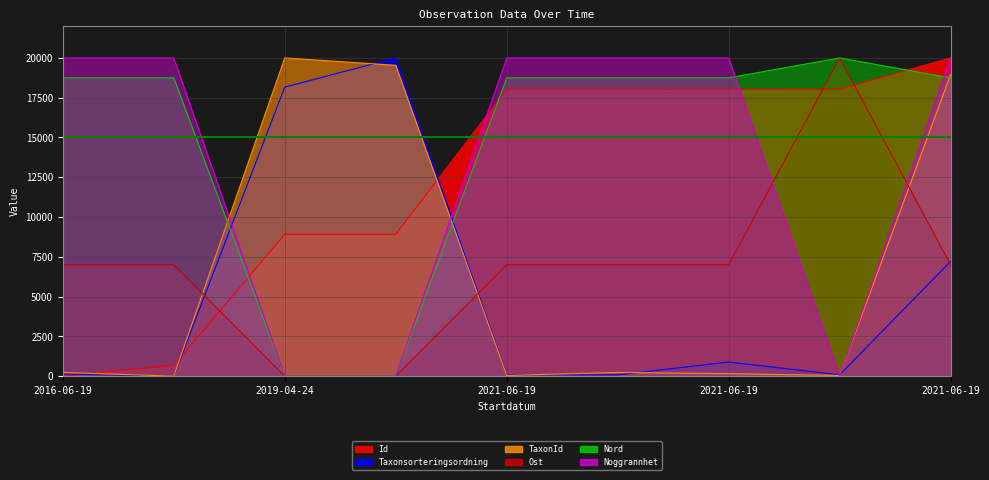

How many times do Noggrannhet and Taxonsorteringsordning cross each other?

4